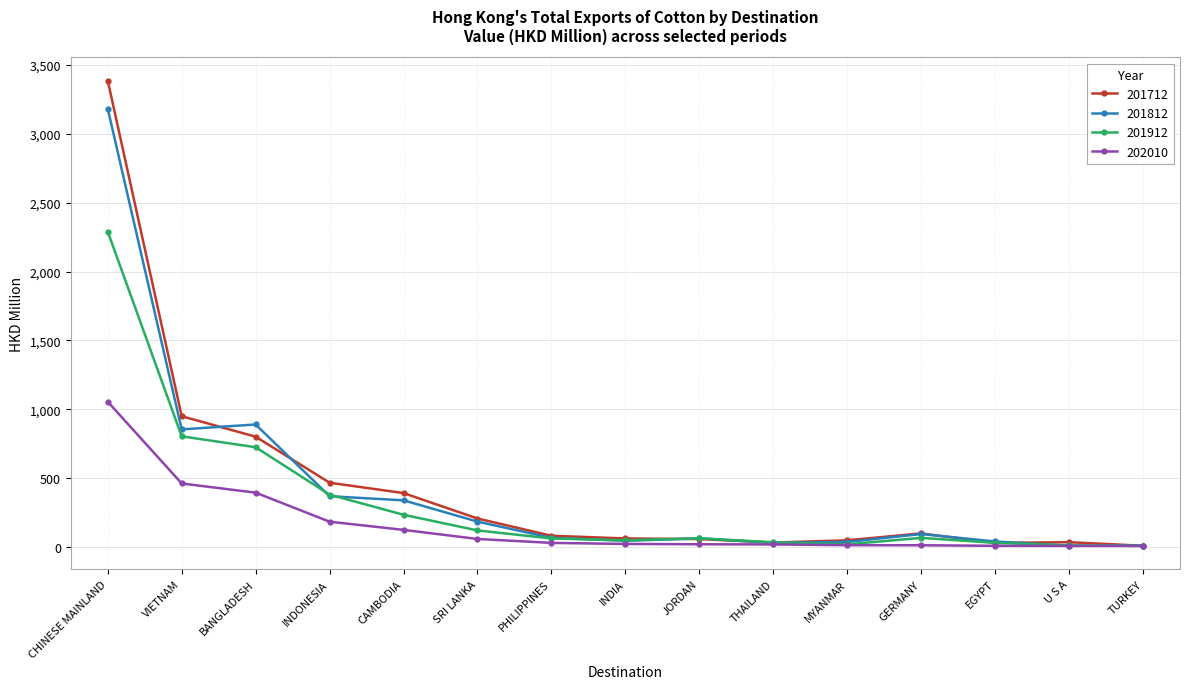

In 201912, how many points are higher than both neighbors (excluding endpoints)?

2